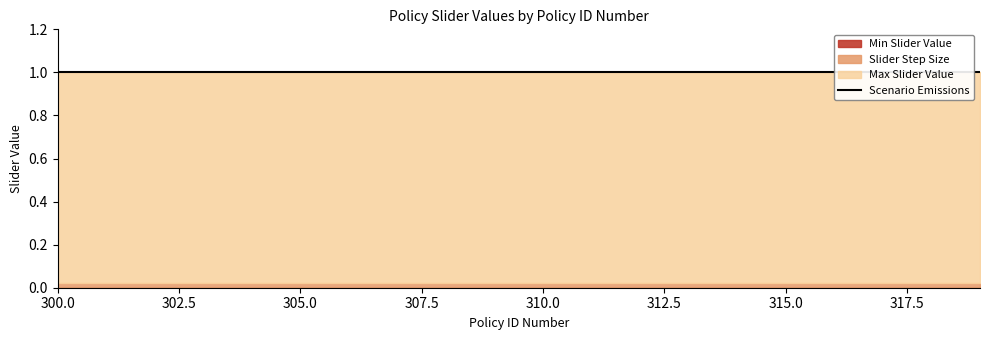

Rank the series at 319 from lowest to highest value.

Min Slider Value, Slider Step Size, Max Slider Value